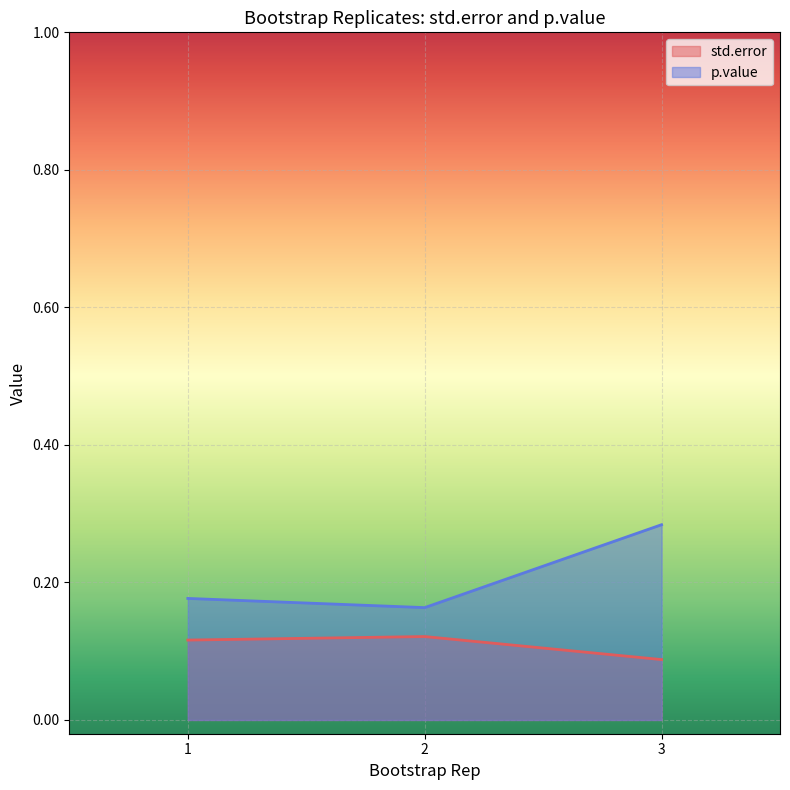

Which category has the highest value in the p.value series?

3